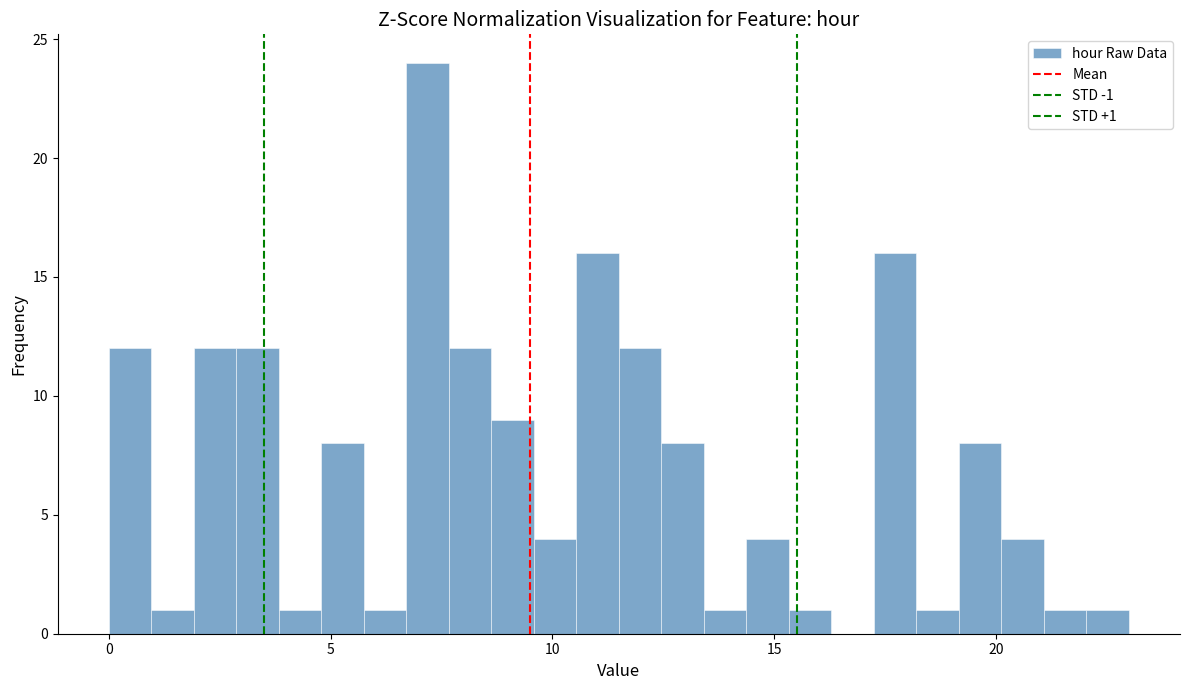

Read against the x-axis, roughly where is the centre of the tallest bar?

7.0